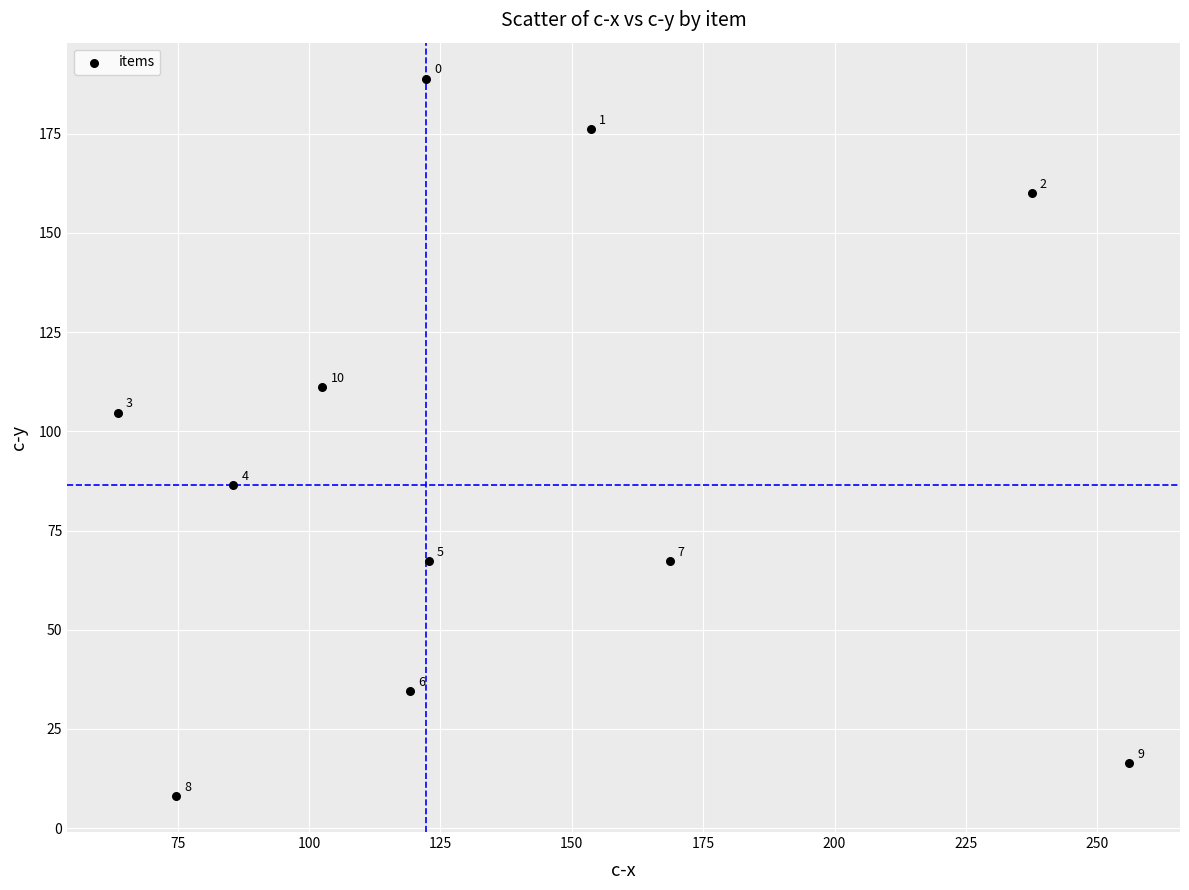

What Y value in the scatter plot is closest to 98?

104.7